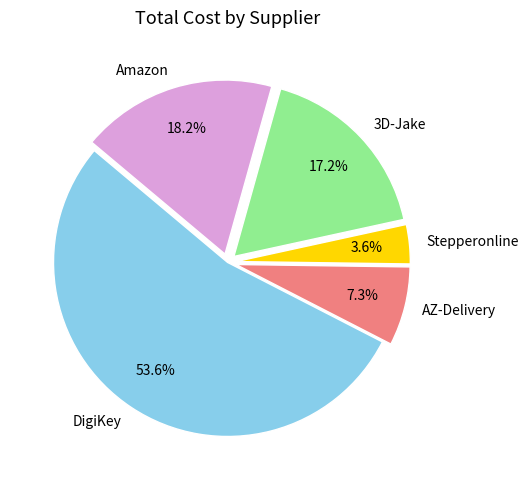

Is it true that 3D-Jake is 27% of the pie?

False